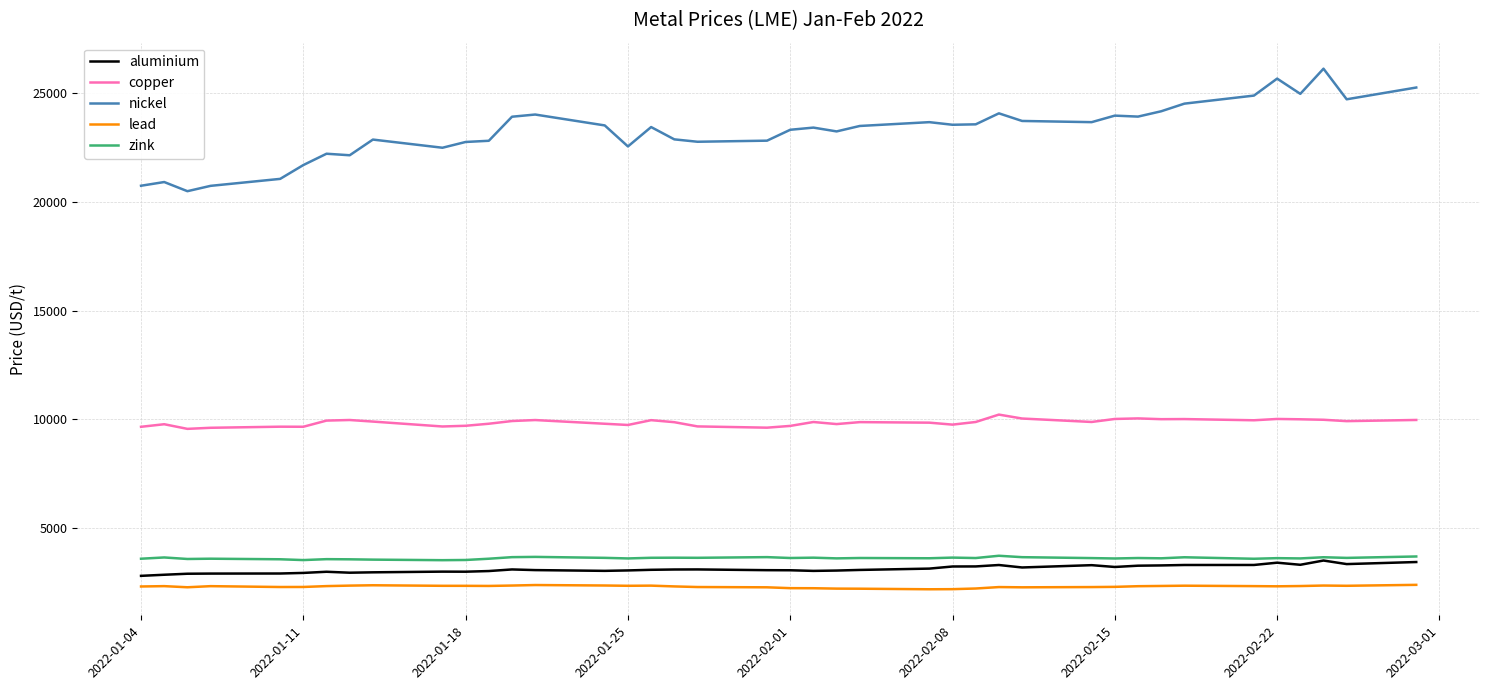

What is the maximum value shown in the chart?

26105.0